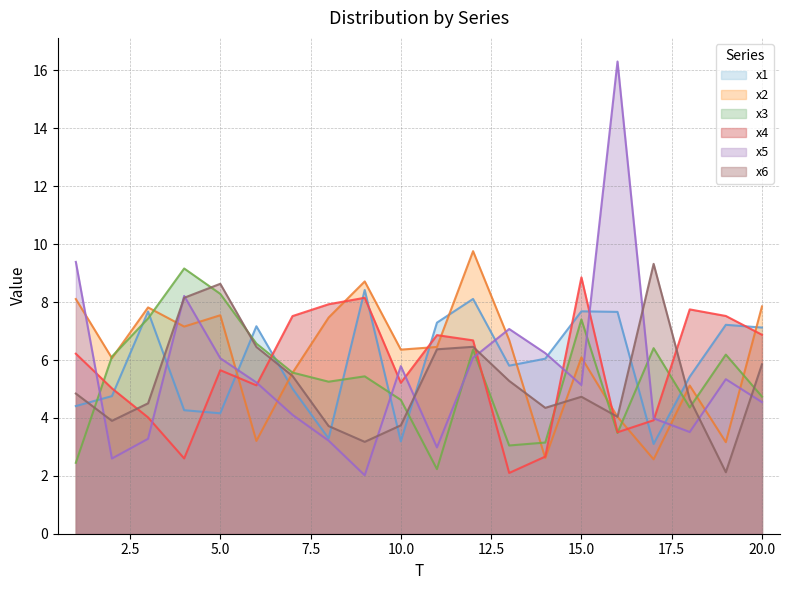

What is the value of the x2 point at the 18th from the left?

5.1